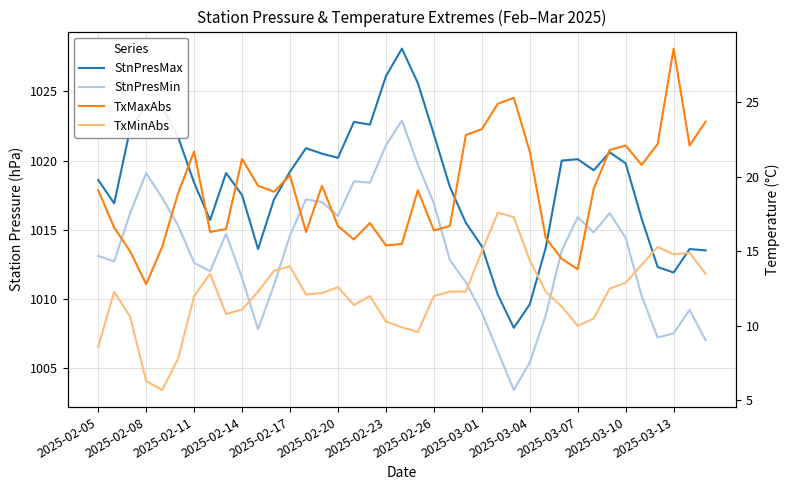

What is the value of the StnPresMax point at the 14th from the left?

1020.9